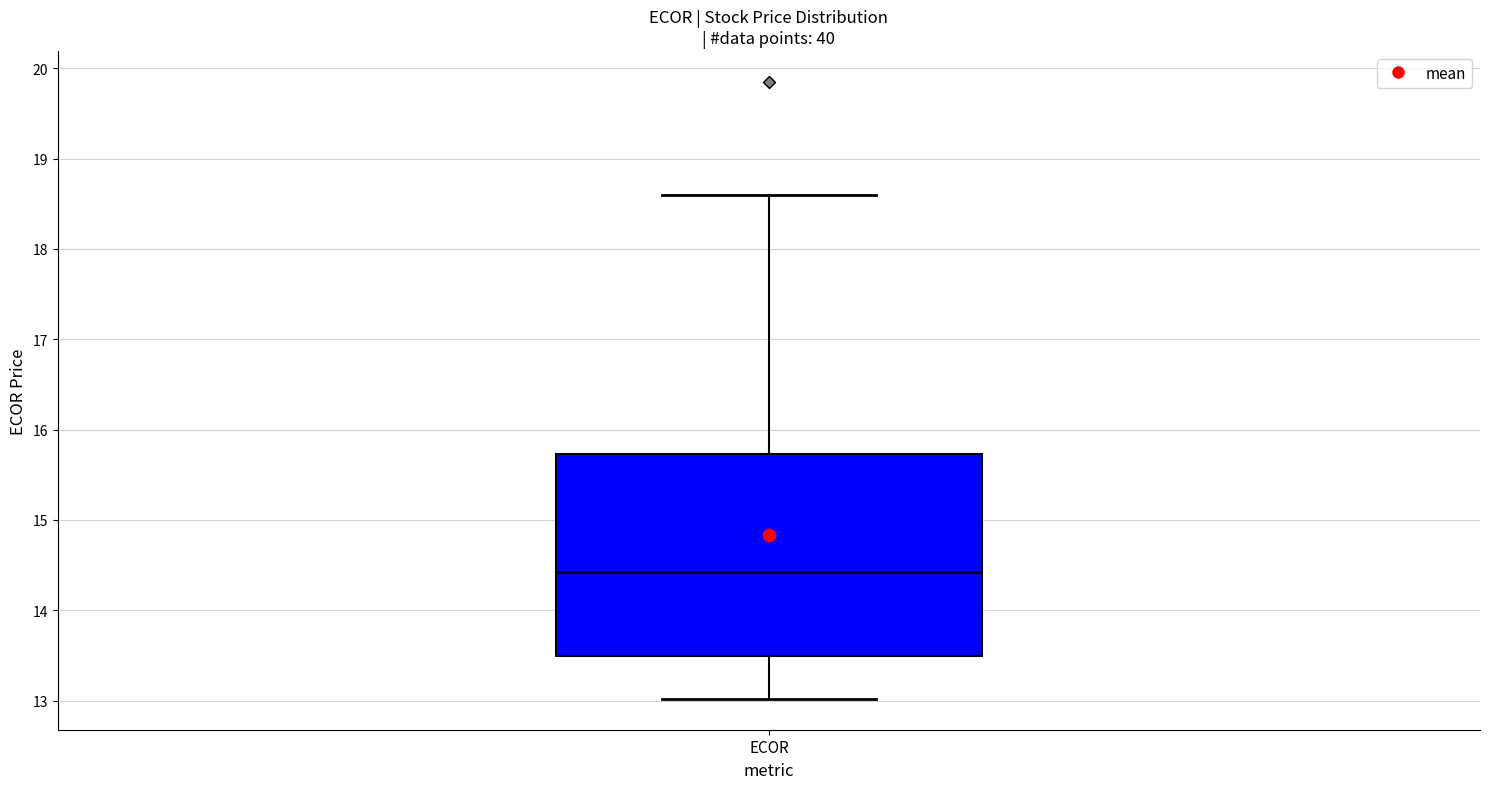

Read this box plot against the y-axis: the position of the median line, the range covered by the box, and the ends of both whiskers. The values are not printed on the chart, so give them approximately, as read against the axis.

median 14.4, box 13.5 to 15.7, whiskers 13.0 to 18.6